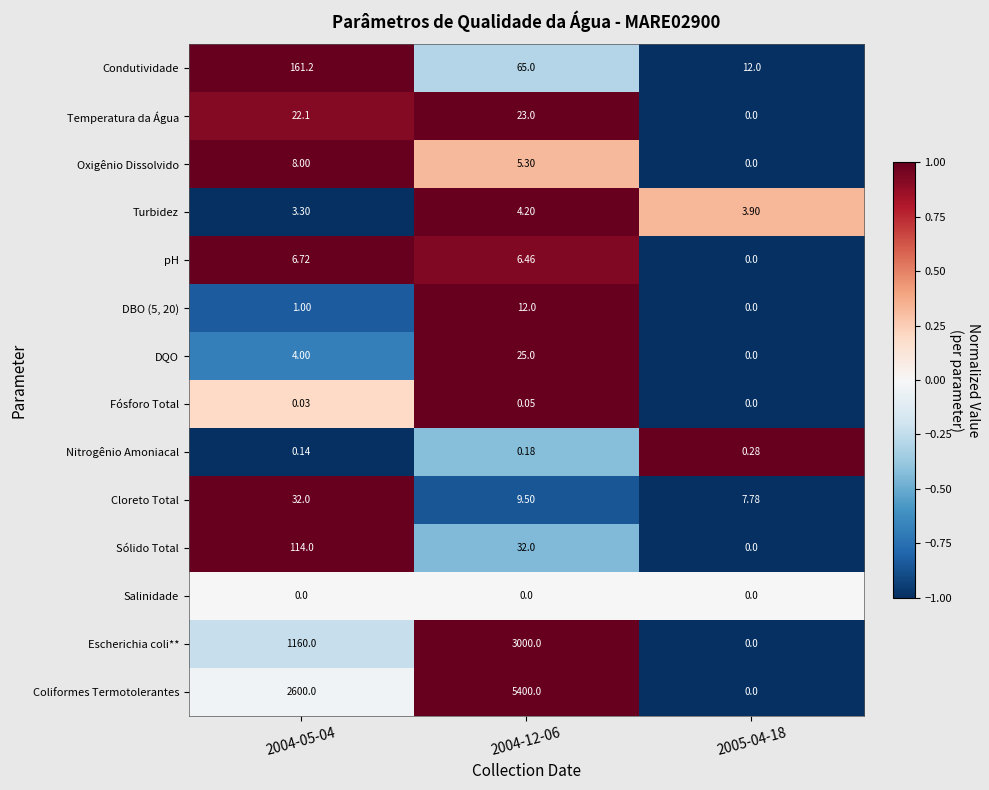

Which series has the largest range (max minus min)?

Coliformes Termotolerantes